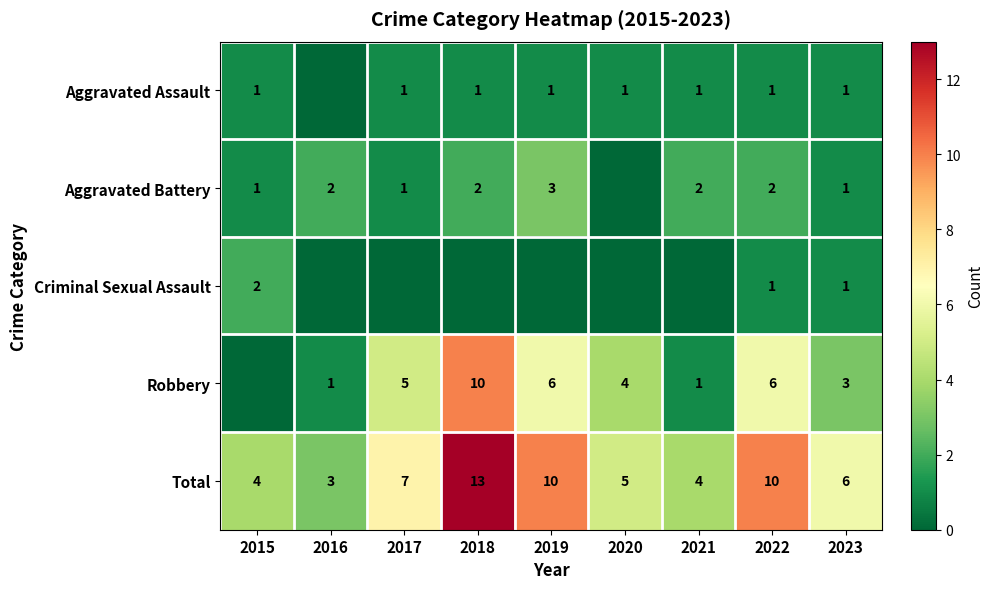

What is the difference between the highest and lowest values at 2023?

5